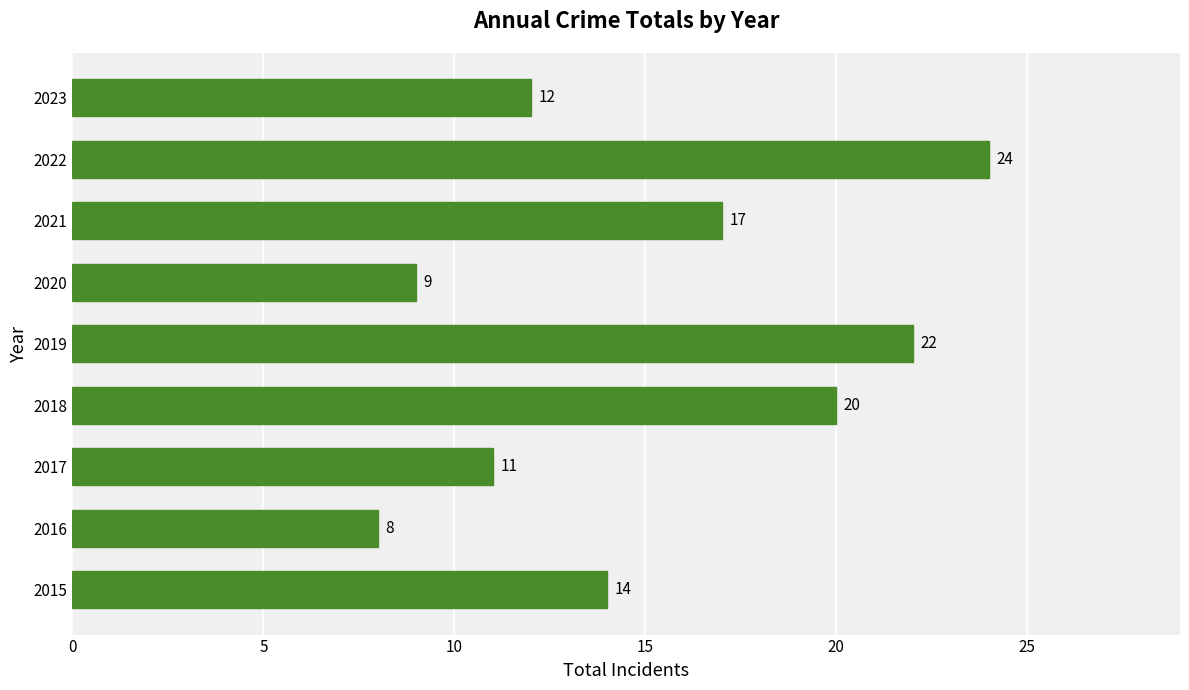

Read the value at 2017, to the nearest 10.

10